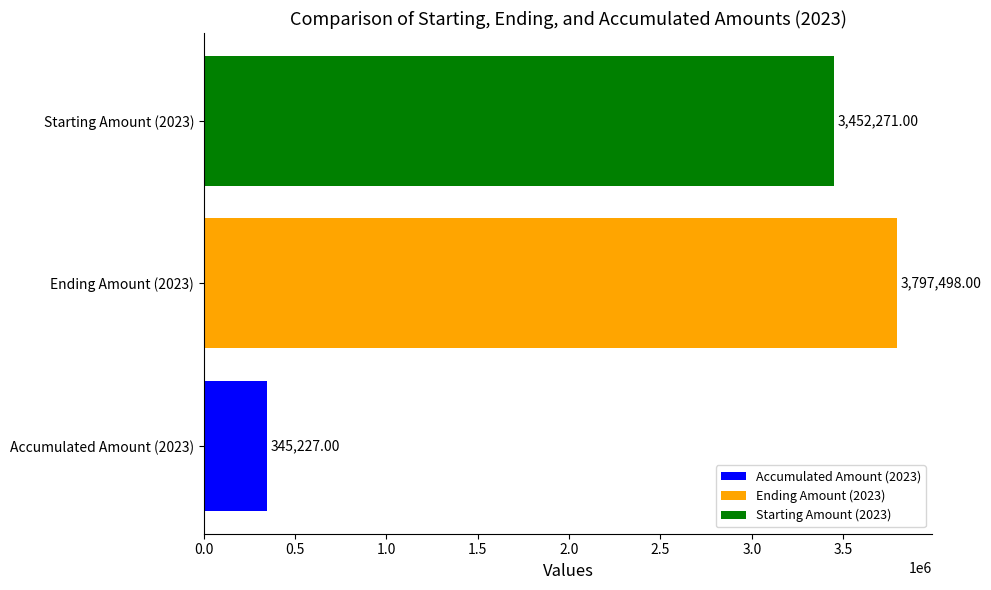

Which has a higher value, Starting Amount (2023) or Ending Amount (2023)?

Ending Amount (2023)